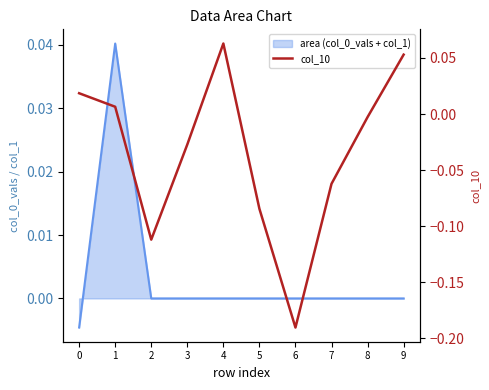

How many values are below 0?

6